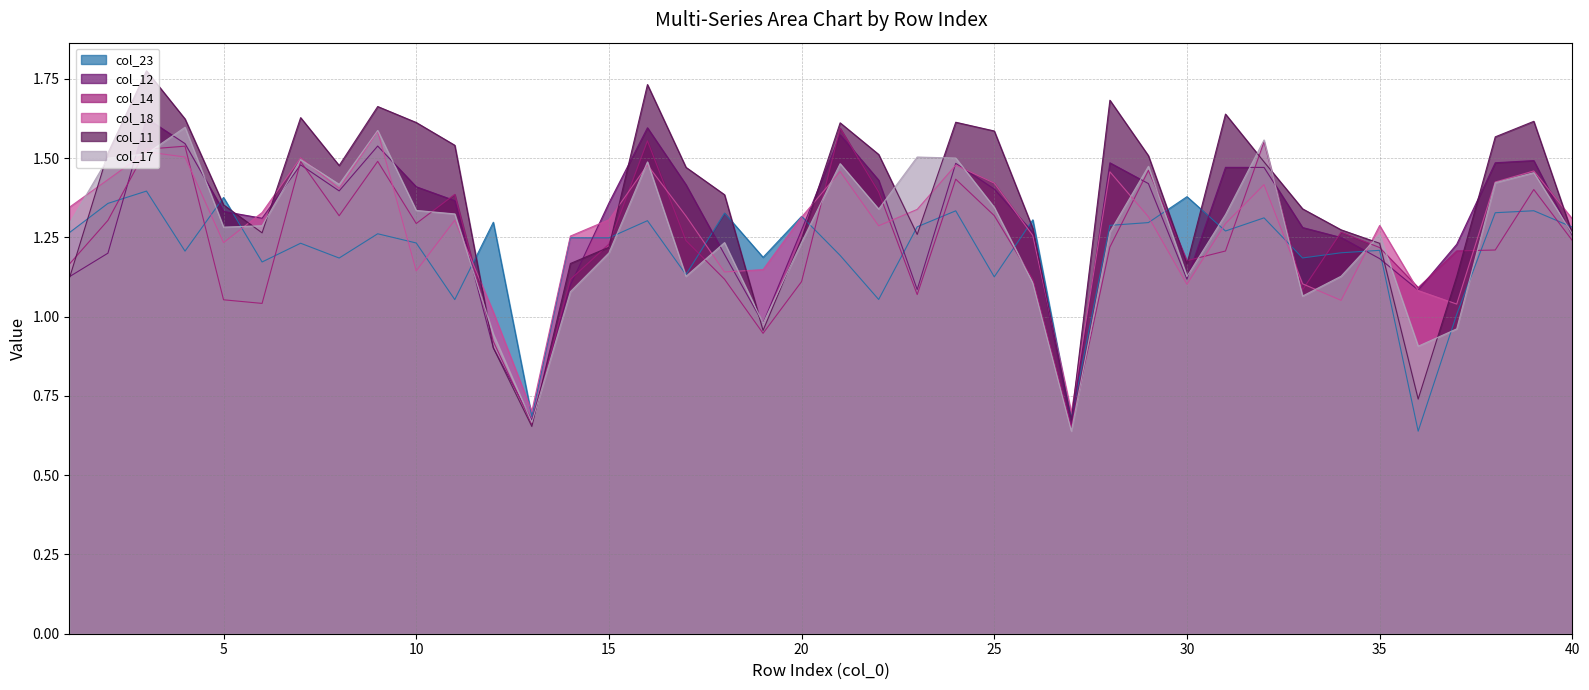

Rank the series by their maximum value, from highest to lowest.

col_11, col_12, col_17, col_14, col_18, col_23